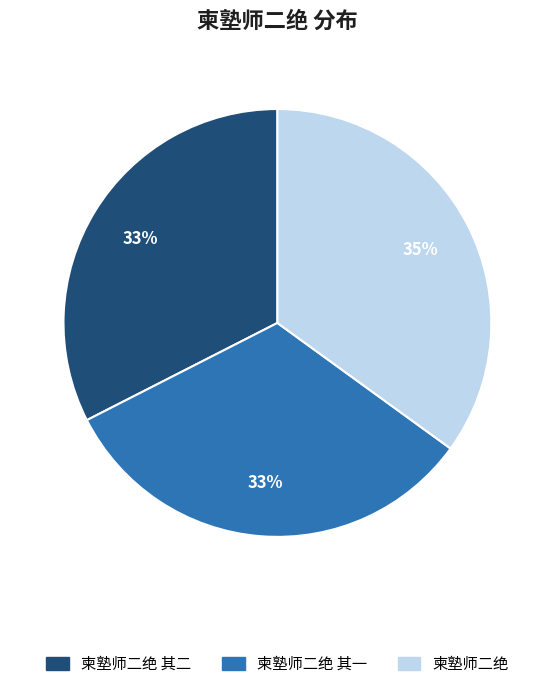

How many slices are in this pie chart?

3